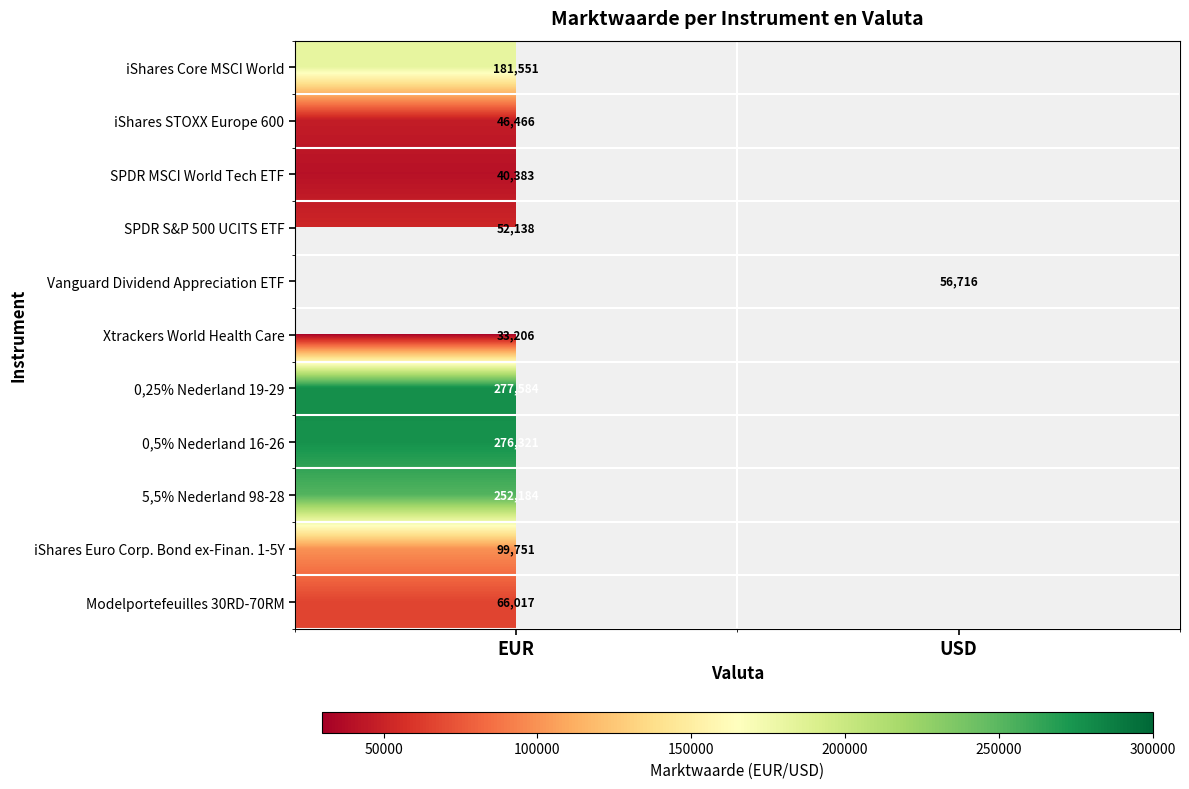

The value of Xtrackers World Health Care at EUR is 33206. True or false?

True